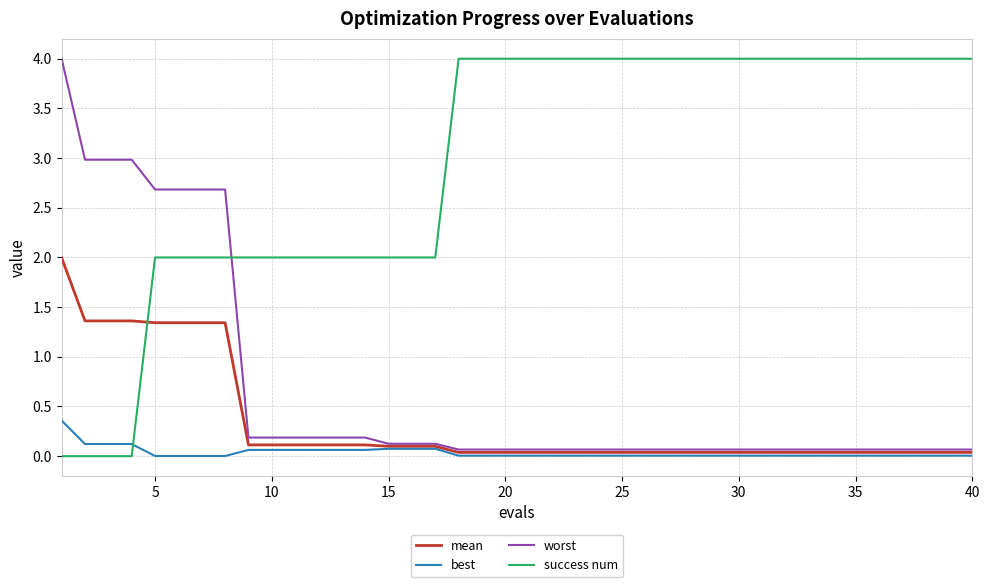

Which series has the largest total across all categories?

success num